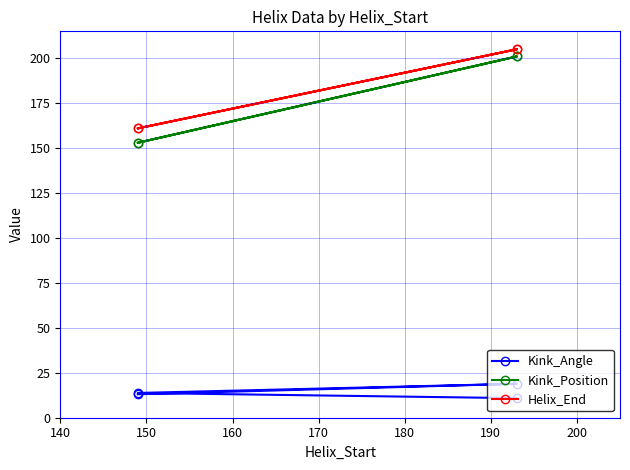

How many lines are shown in the chart?

3